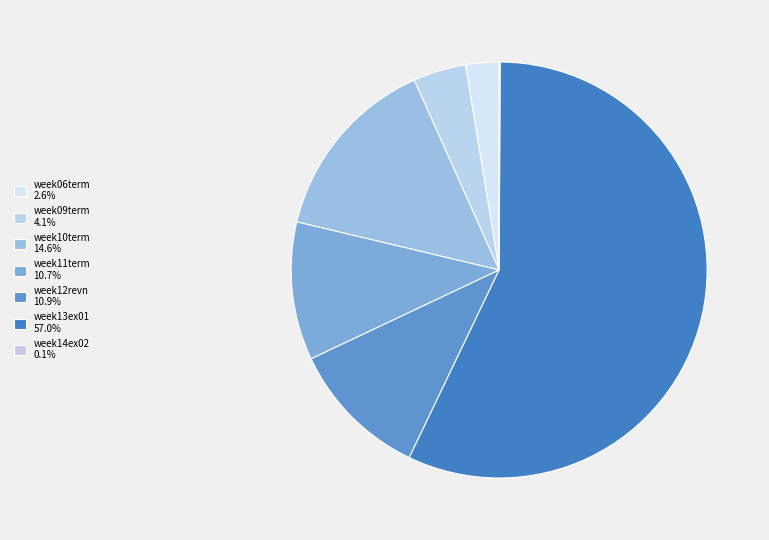

What is the ratio of the value at week13ex01 to the value at week06term?

22.0